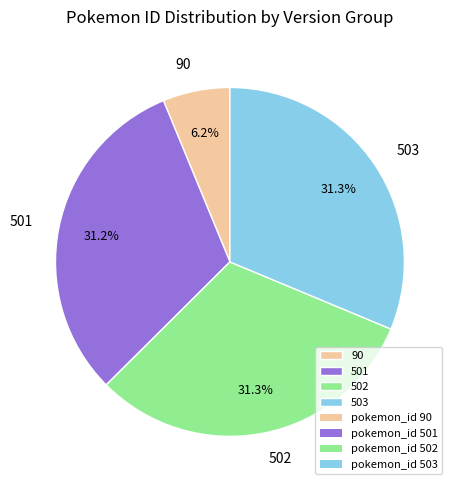

Approximately how many times larger is the value at 502 compared to 90?

5.0